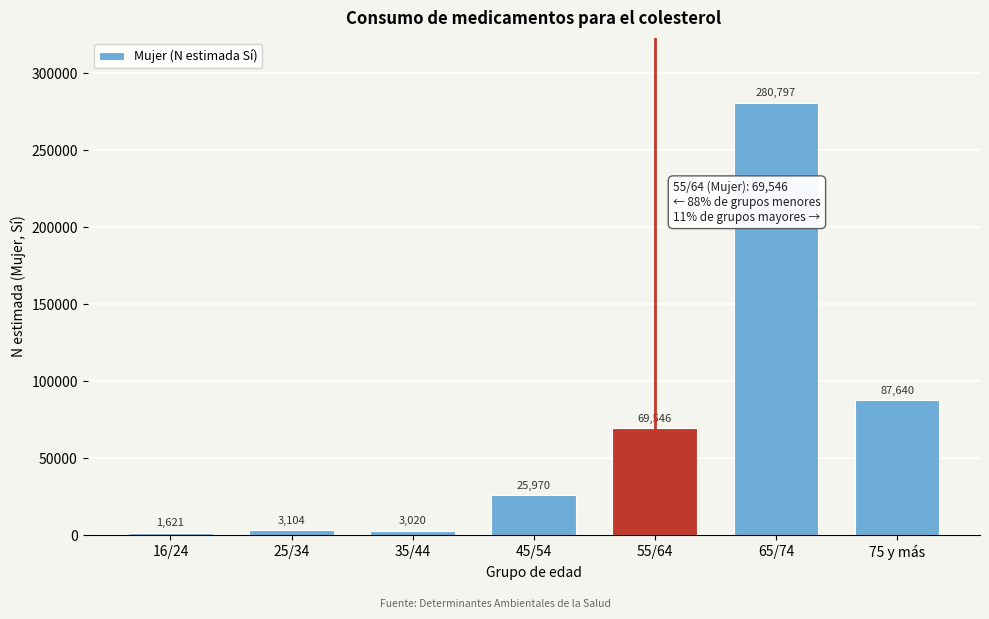

Reading left to right, extract all data points from this chart.

16/24=1621	25/34=3104	35/44=3020	45/54=25970	55/64=69546	65/74=280797	75 y más=87640